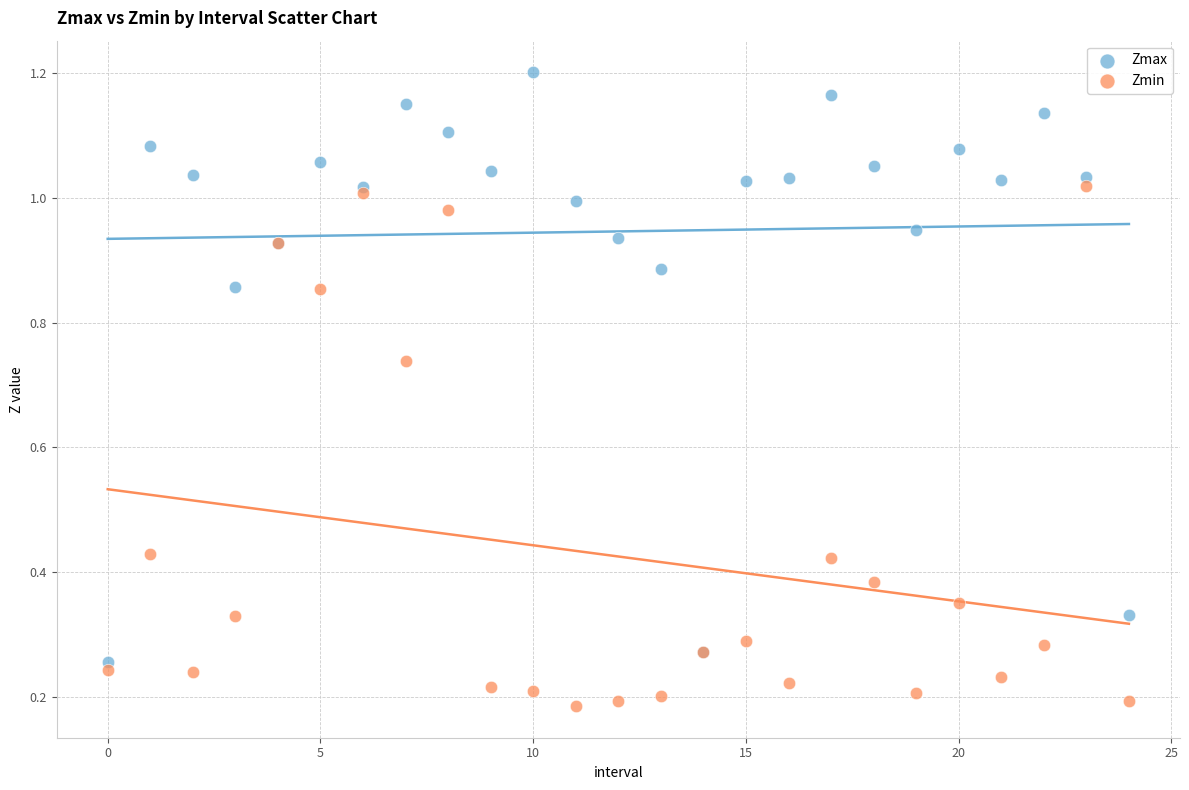

Which series has the largest Y range (max minus min)?

Zmax